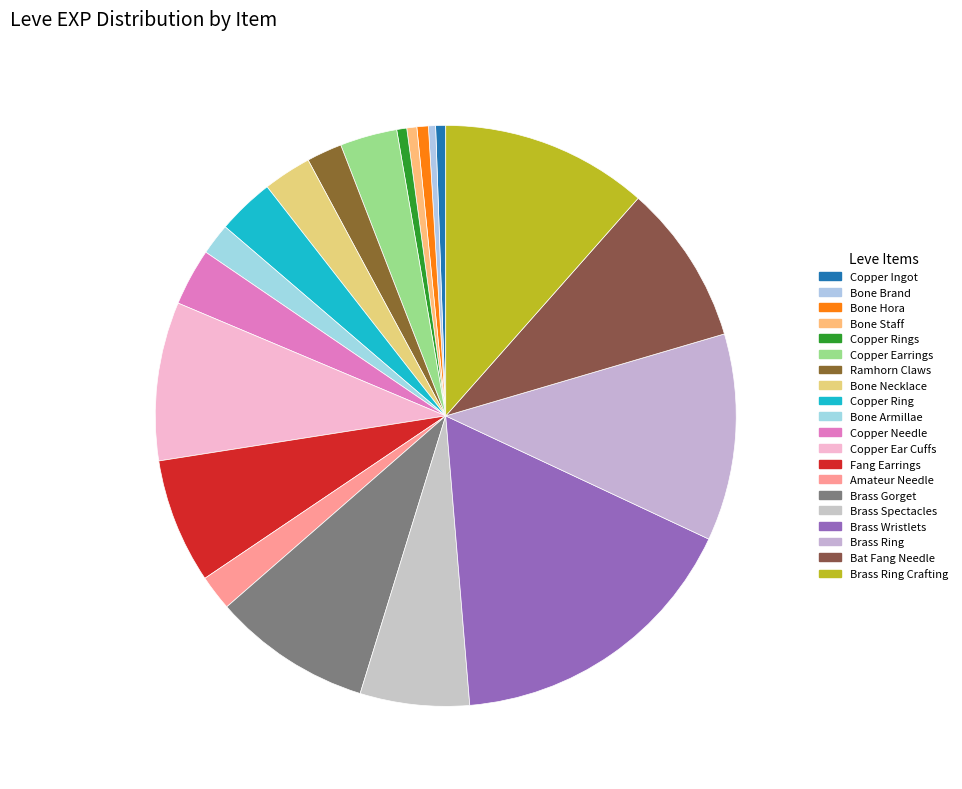

Count the number of slices in the pie.

20